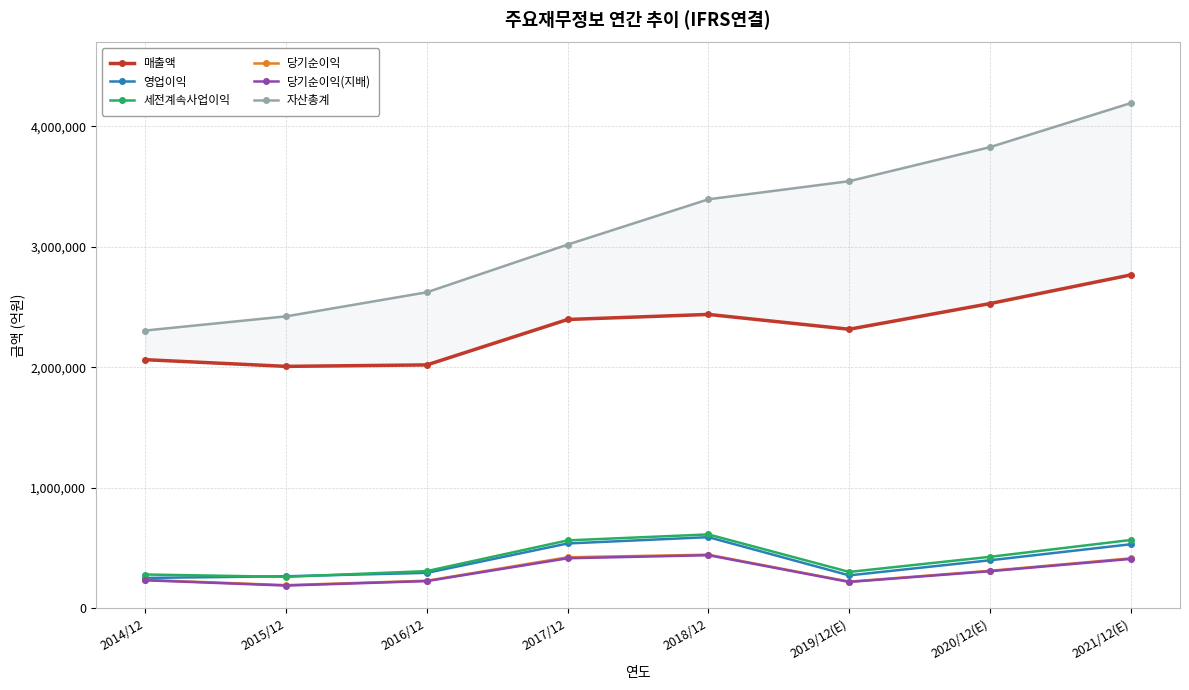

Is this an area chart (filled region under the line)?

No